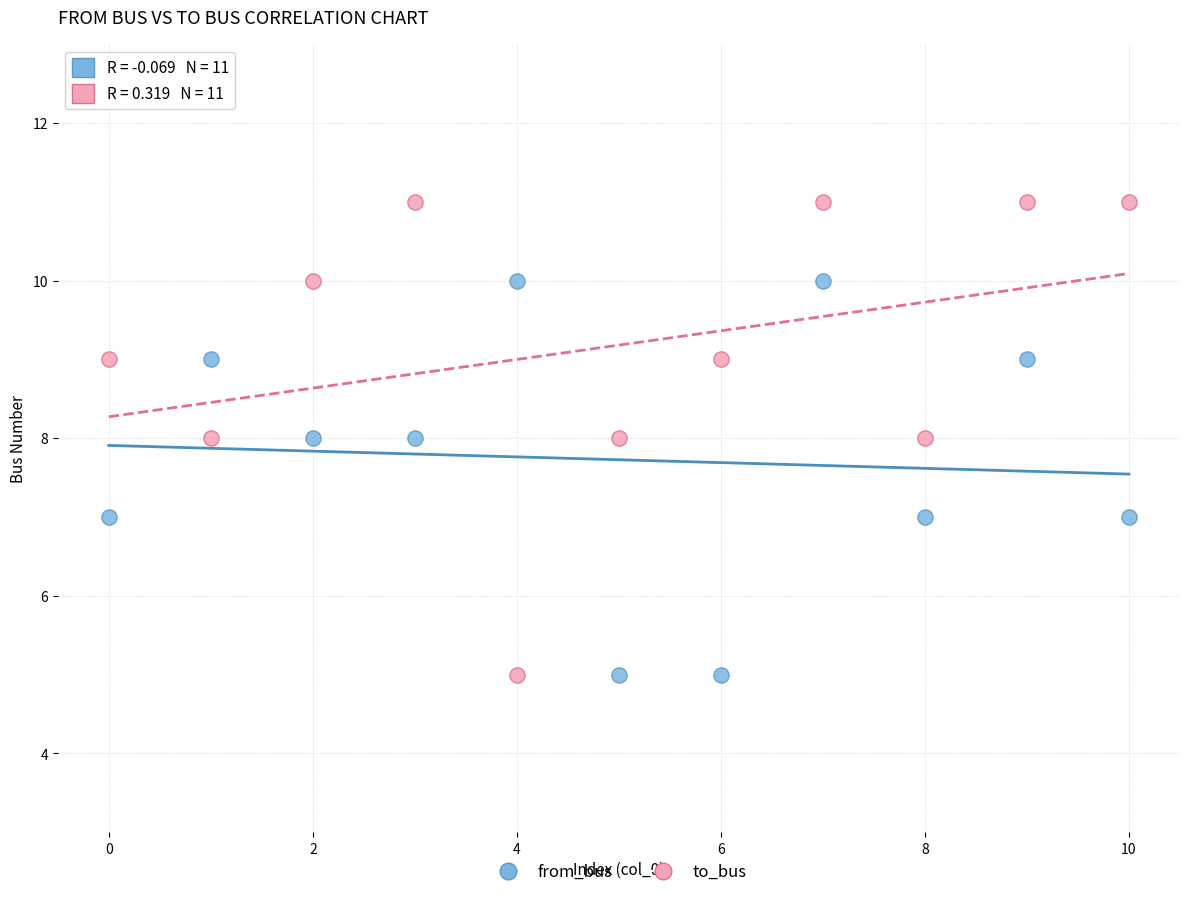

What are all the series names shown in the legend?

from_bus, to_bus